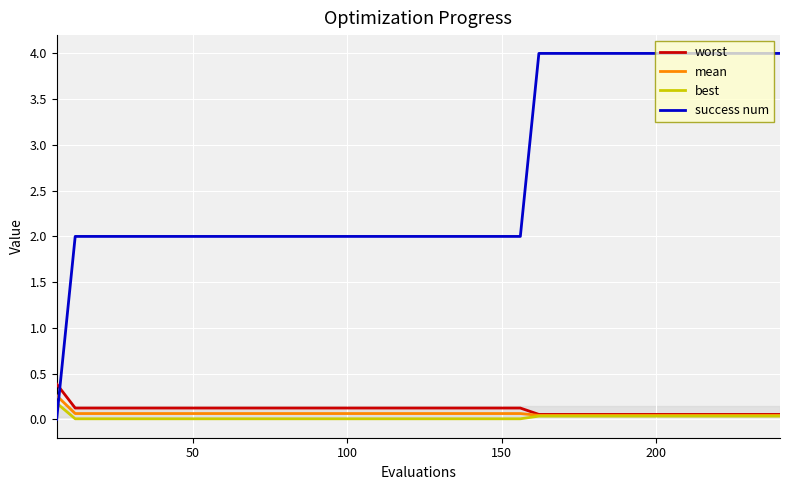

How many lines are shown in the chart?

4